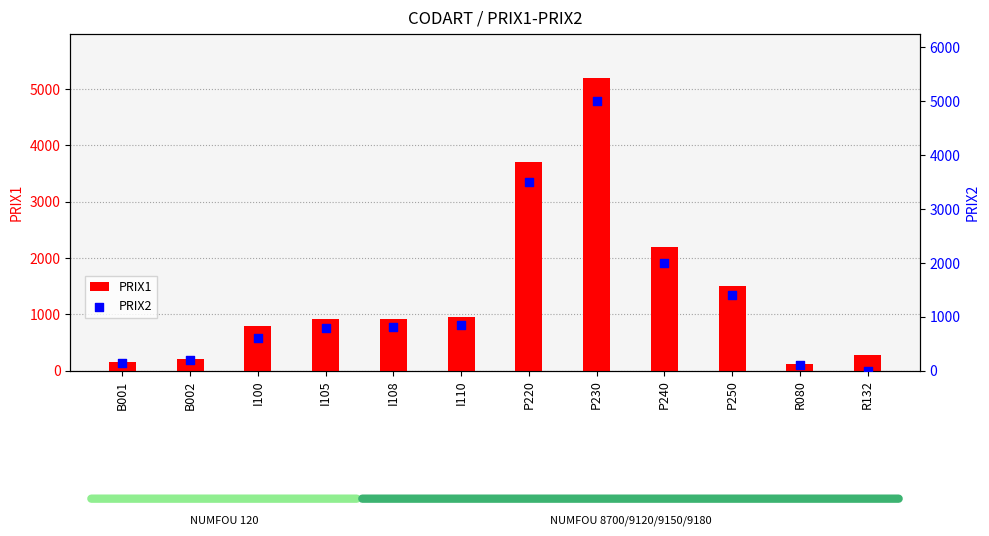

At which category is the sum across all series the highest?

P230